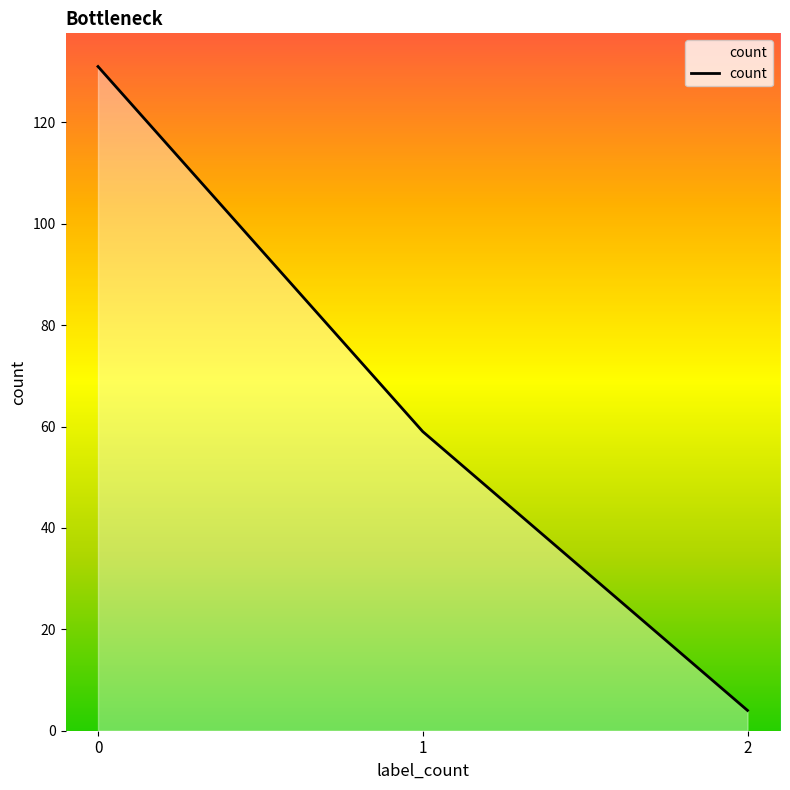

What is the change in value from 1 to 2?

-55